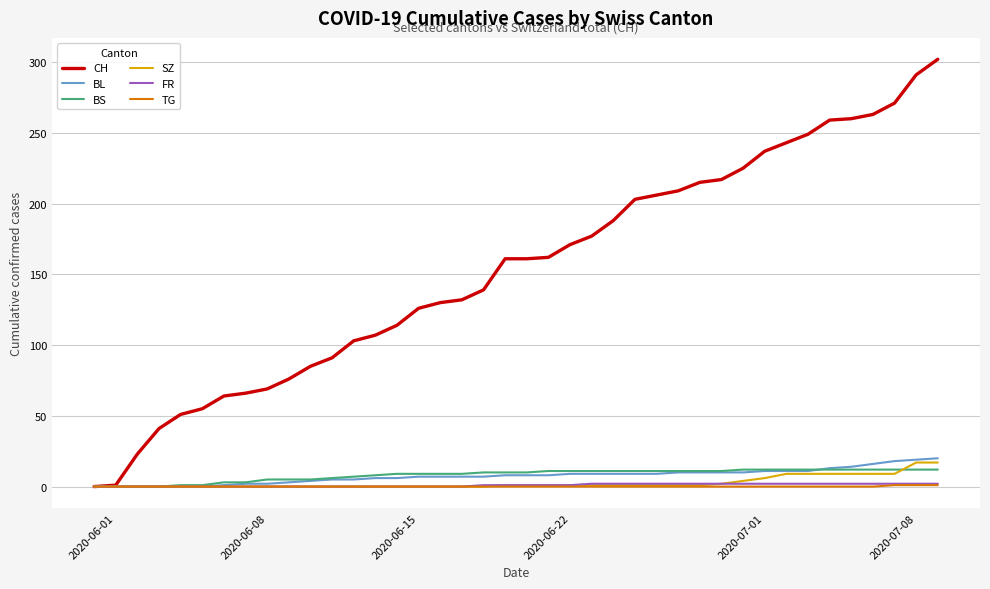

Which series has the widest spread of values?

CH